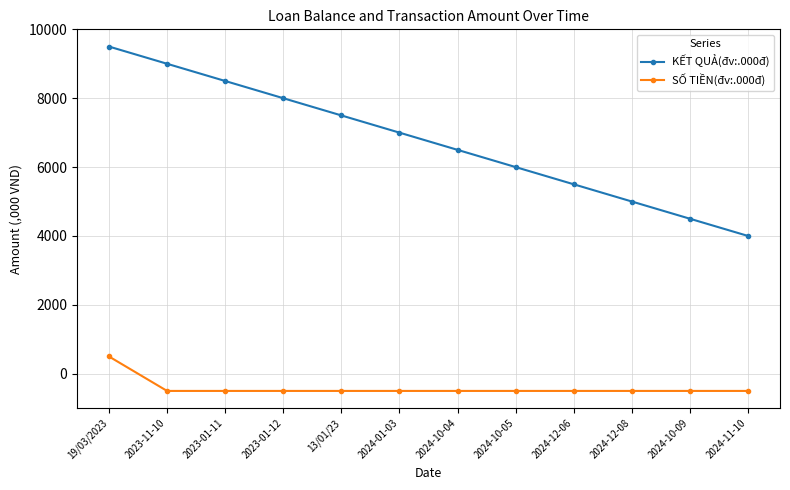

What is the smallest value displayed?

-500